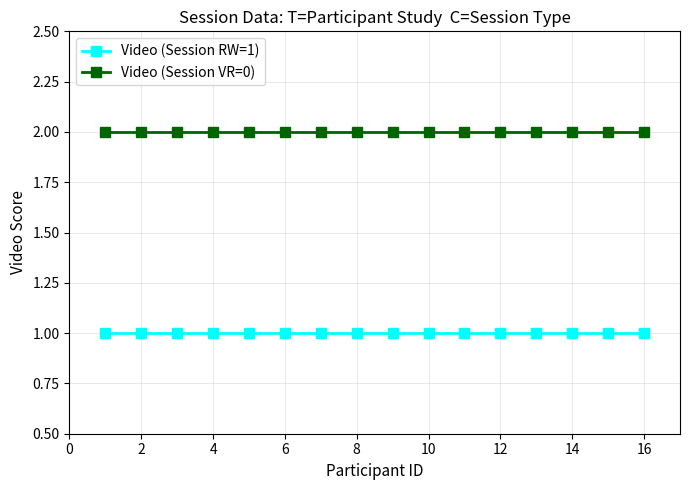

Does the chart have visible grid lines?

Yes